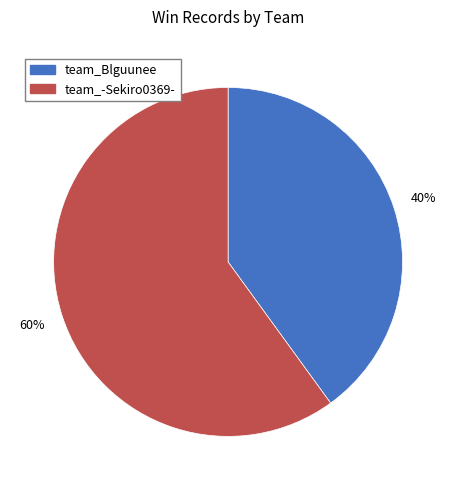

Is the sum of team_-Sekiro0369- and team_Blguunee greater than half?

Yes